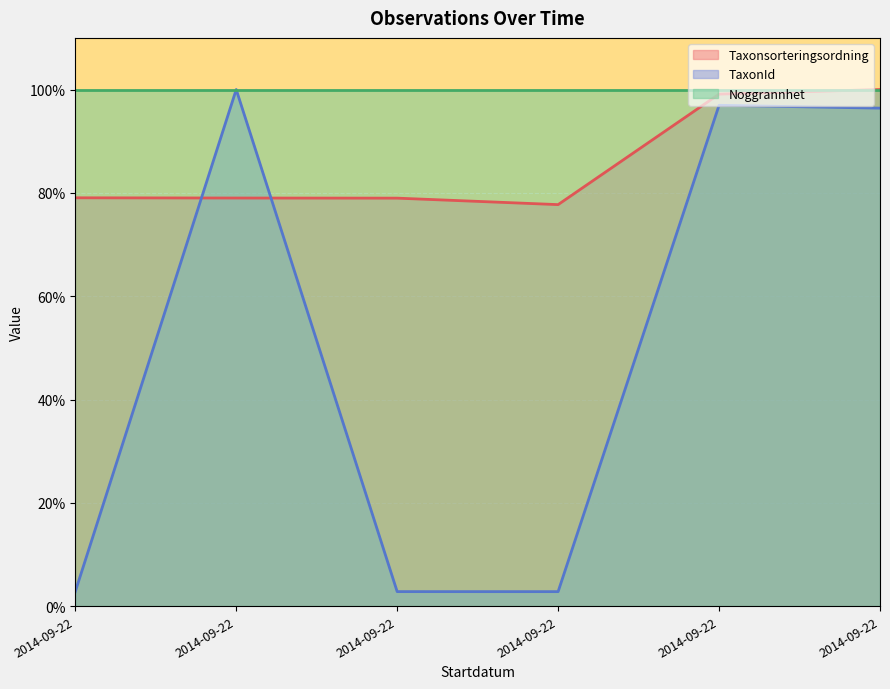

Which series has the largest range (max minus min)?

TaxonId